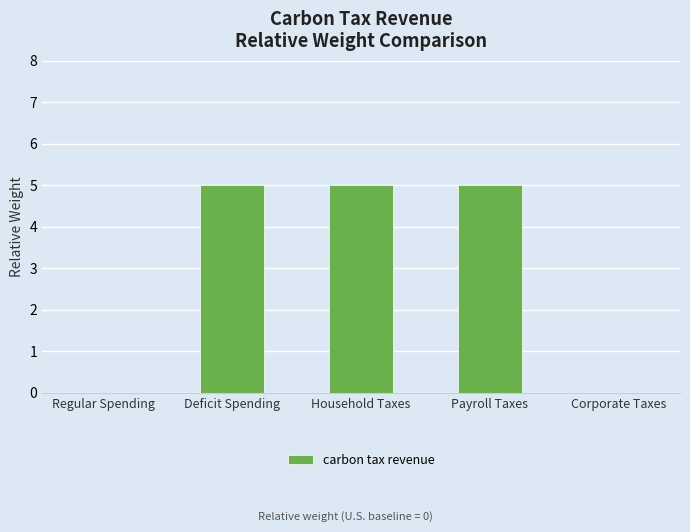

How many categories are shown in the chart?

5